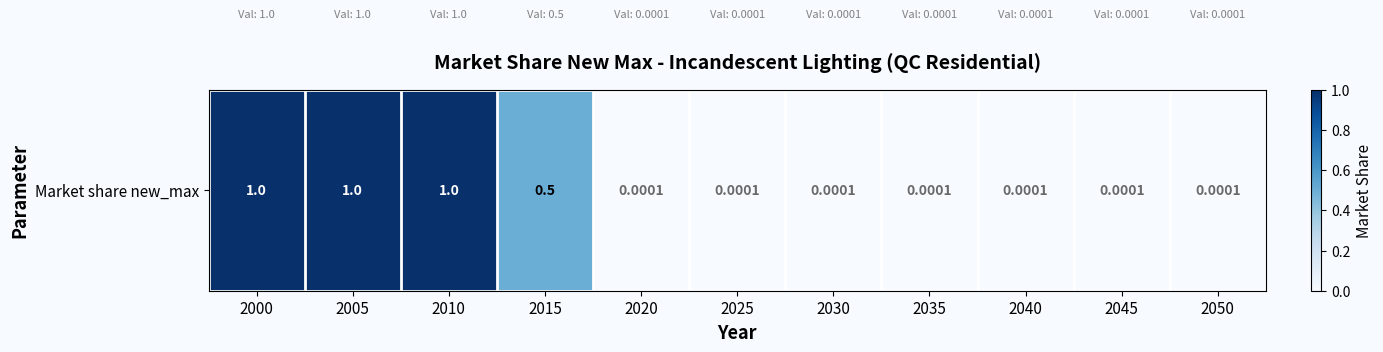

True or false: the data shows 1.6 at 2010.

False